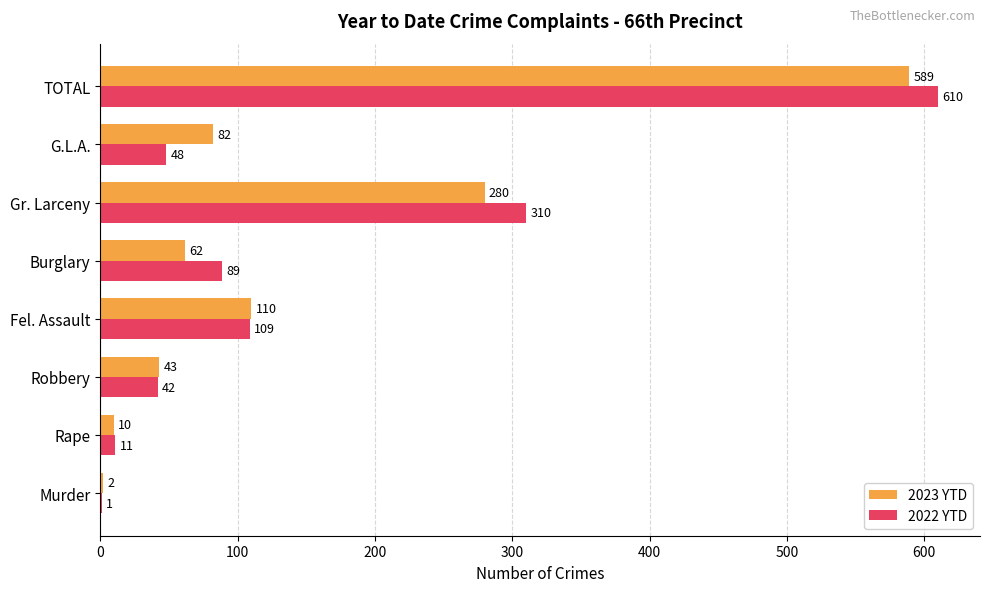

Which series has the largest total across all categories?

2022 YTD